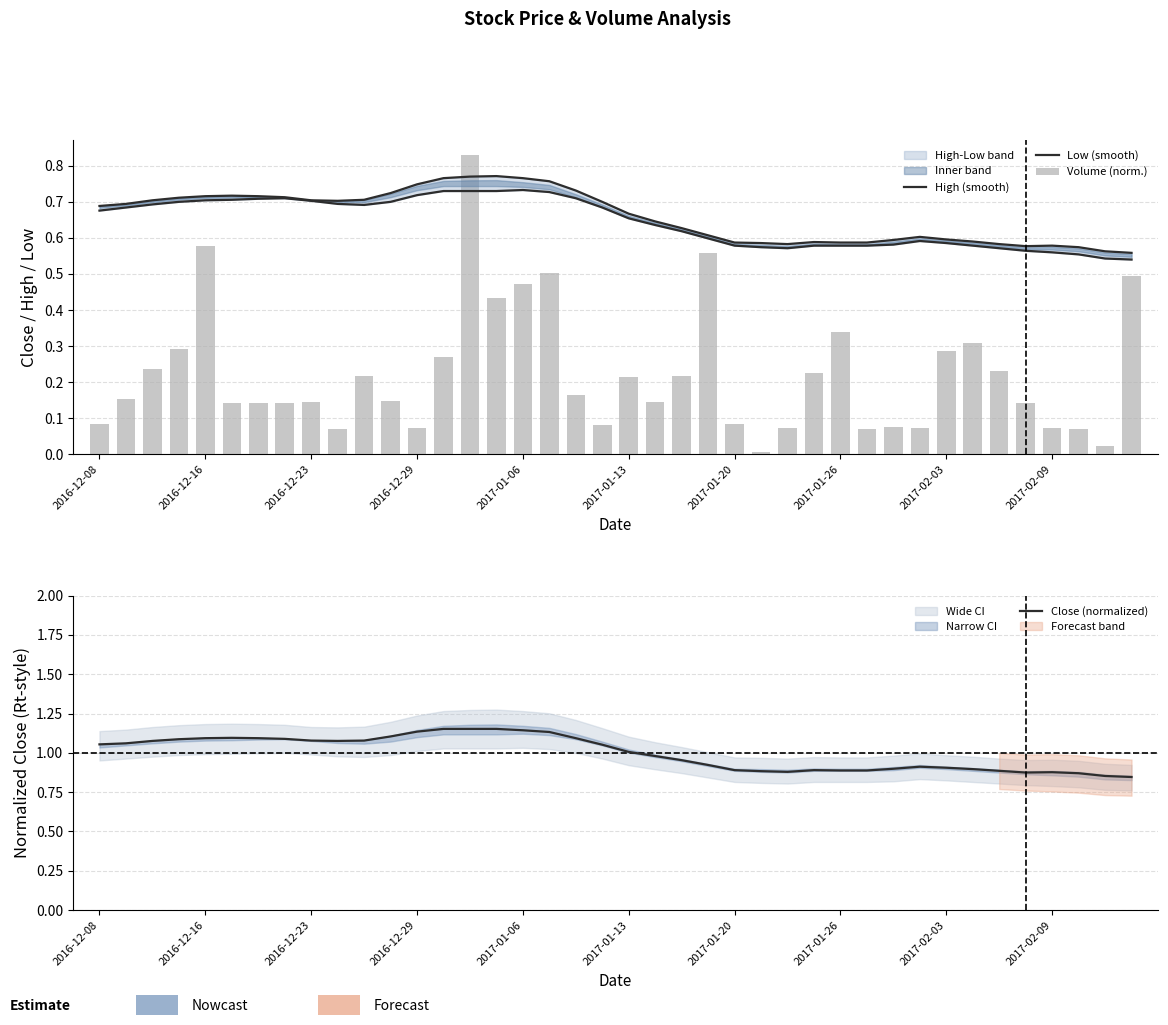

What is the difference between the second highest and minimum values in the Volume (norm.) series?

0.6